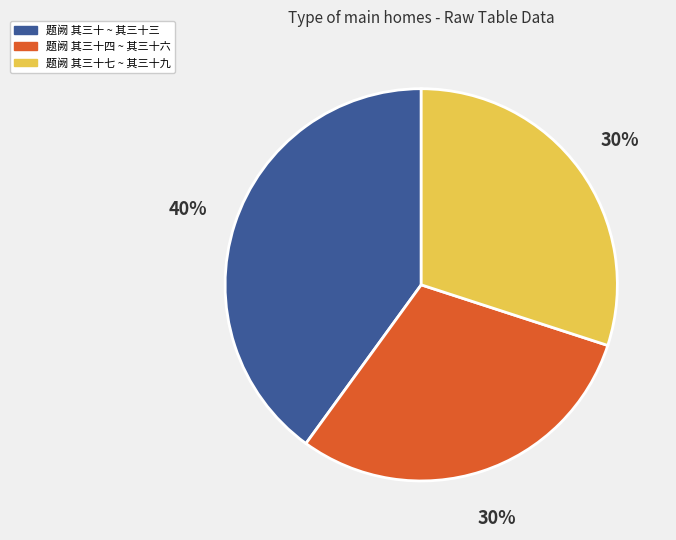

Which category has the biggest portion of the pie?

题阙 其三十 ~ 其三十三